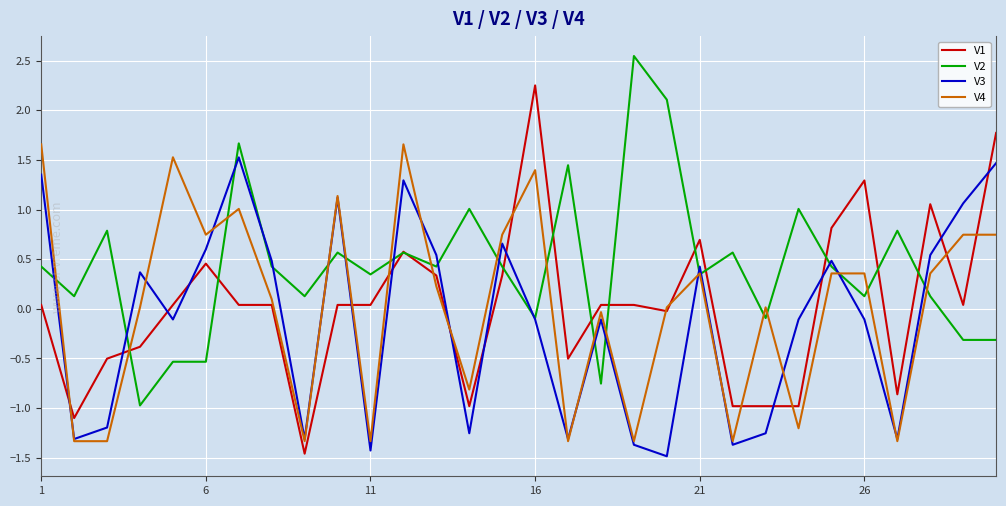

What is the minimum value shown in the chart?

-1.5